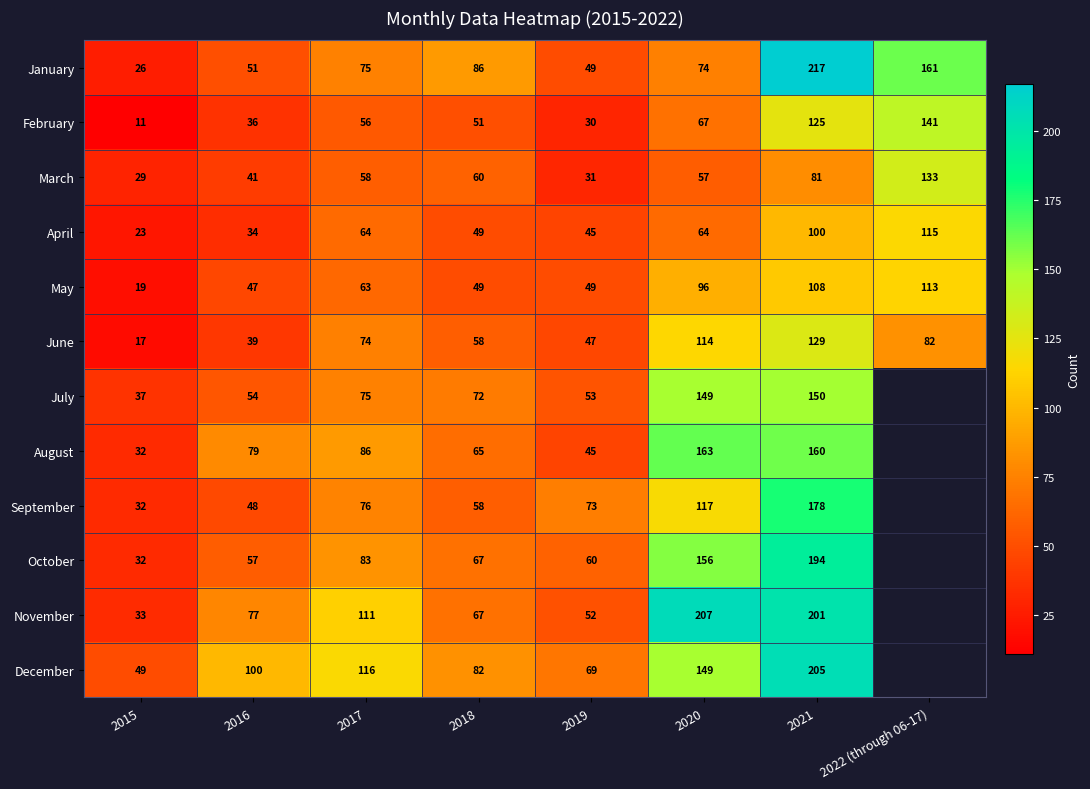

What is the spread (max minus min) of values at 2018?

37